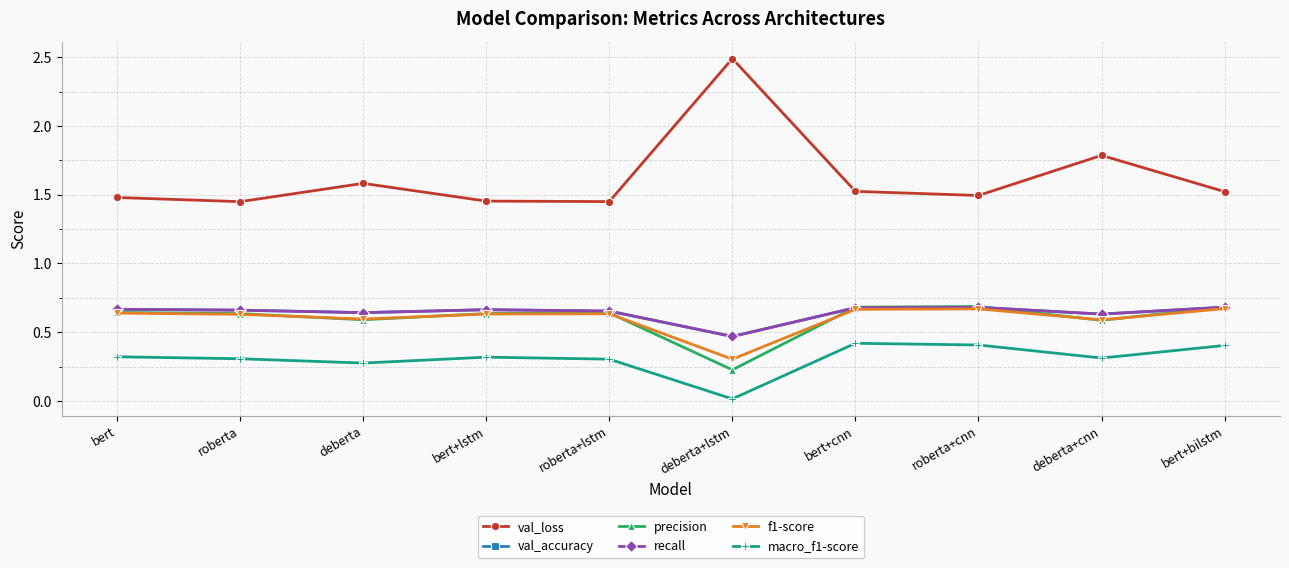

Does the chart have visible grid lines?

Yes